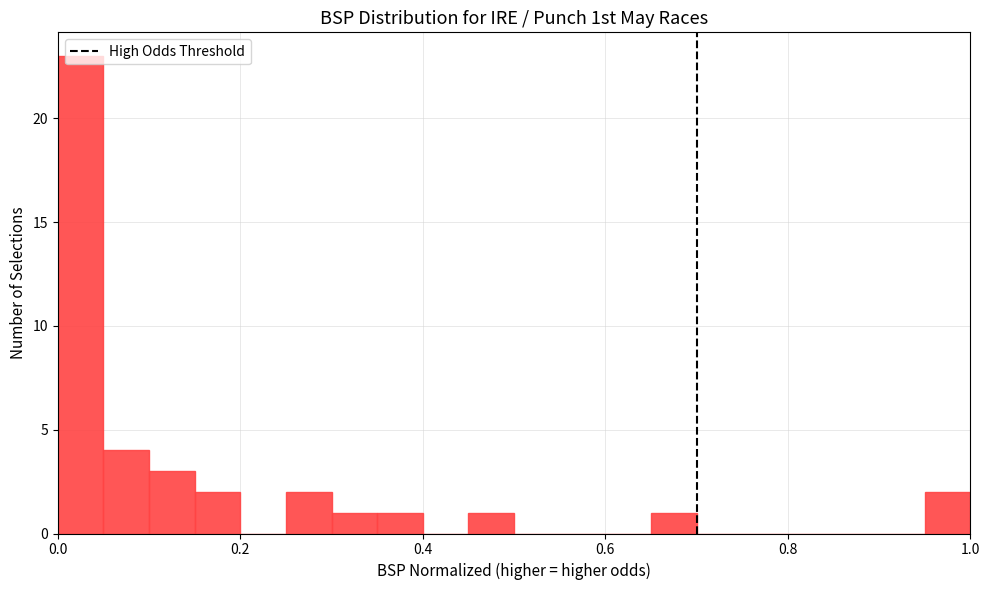

Around what value on the x-axis is the tallest bar? Give the approximate position of its centre, as read against the axis.

0.02